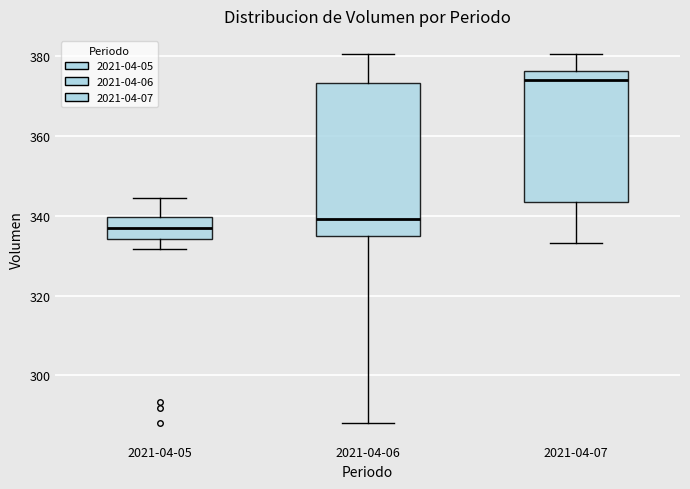

Reading left to right, transcribe this box plot: for each box, give where its median line is, the range the box spans, and where its two whiskers end, as read against the y-axis. The values are not printed on the chart, so give them approximately, as read against the axis.

2021-04-05: median 336, box 334 to 340, whiskers 332 to 344
2021-04-06: median 340, box 334 to 374, whiskers 288 to 380
2021-04-07: median 374, box 344 to 376, whiskers 334 to 380